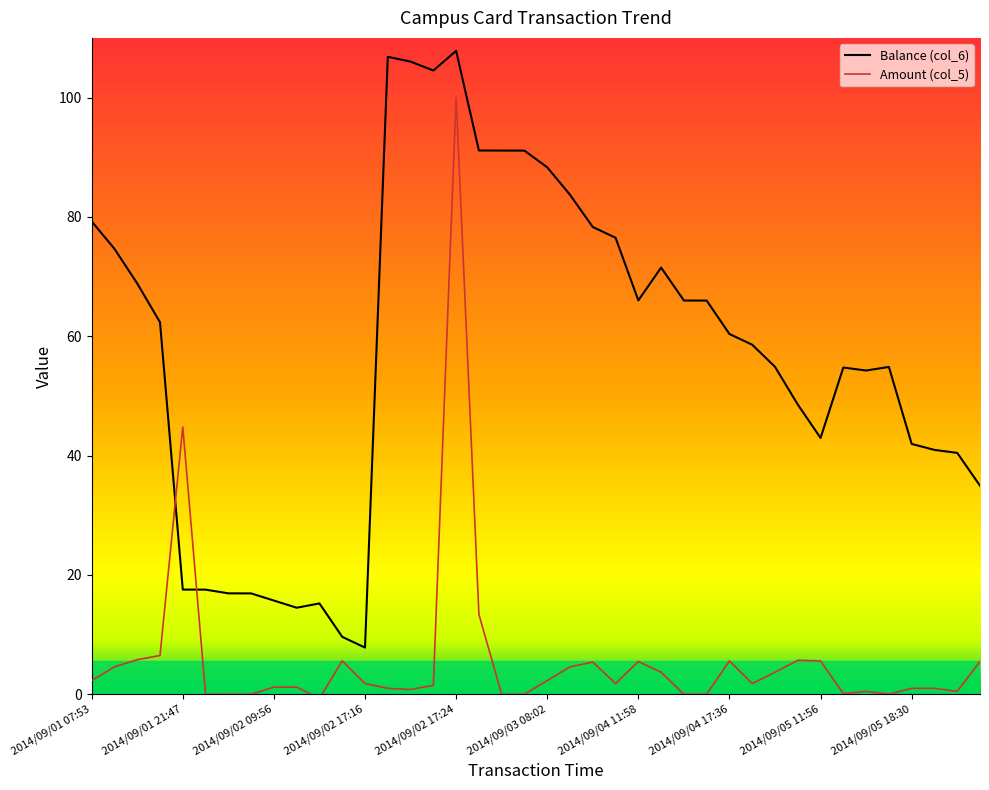

What is the difference between the maximum and minimum values in the Balance (col_6) series?

100.0